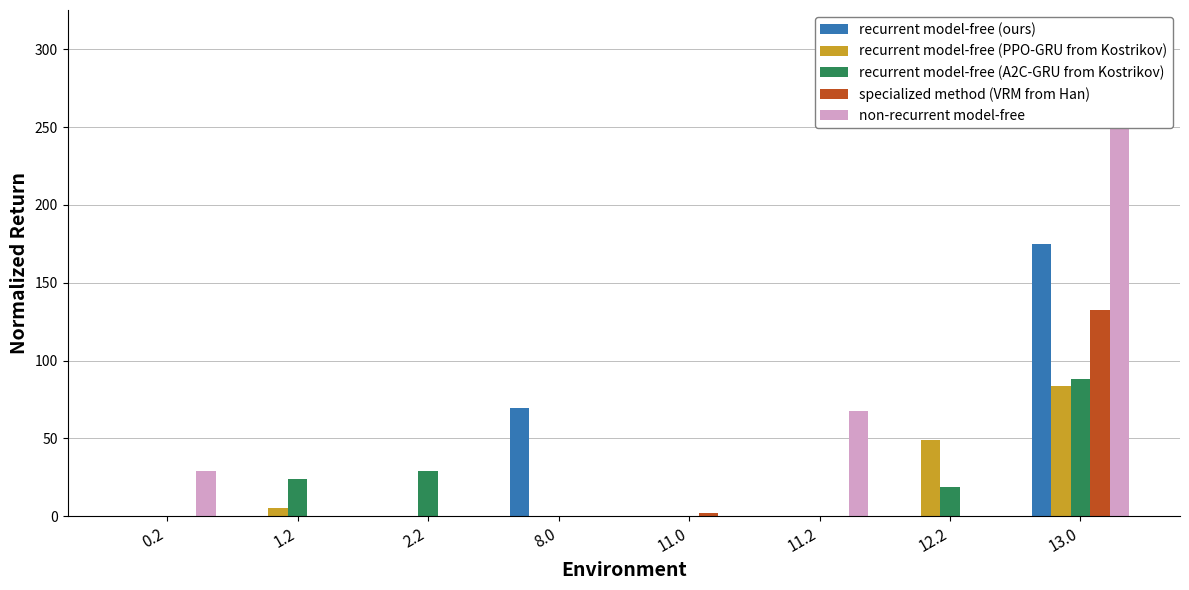

What is the difference between the recurrent model-free (PPO-GRU from Kostrikov) values at 13.0 and 1.2?

78.5